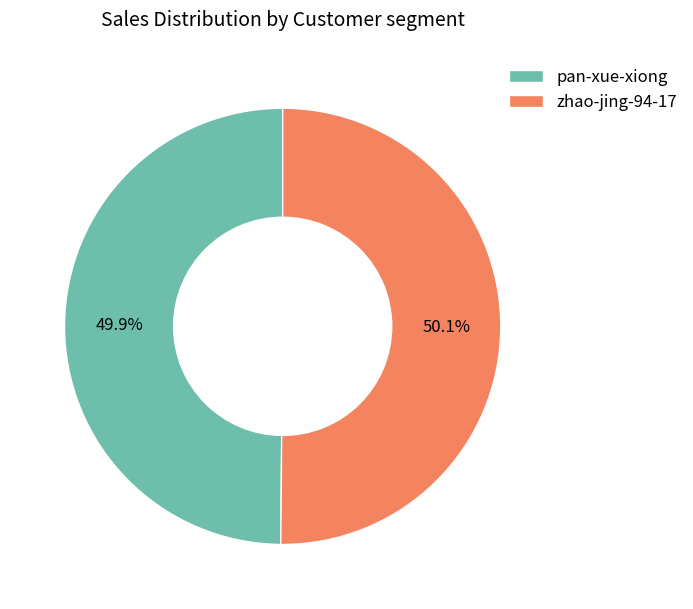

Is there any slice that represents more than half of the pie?

Yes